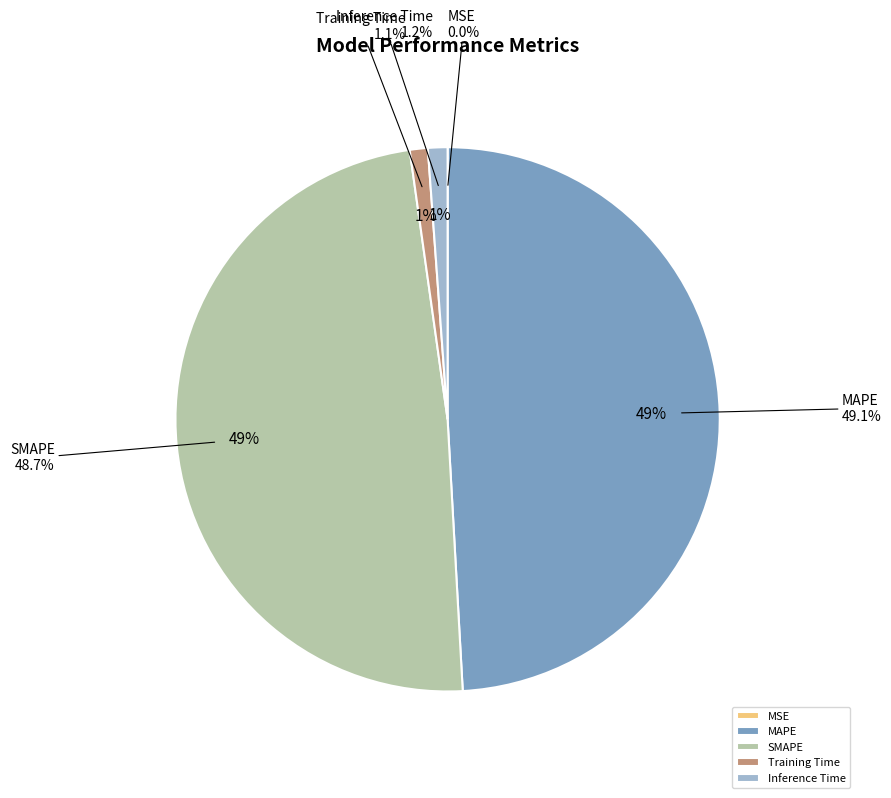

Is the sum of MAPE and Training Time greater than half?

Yes